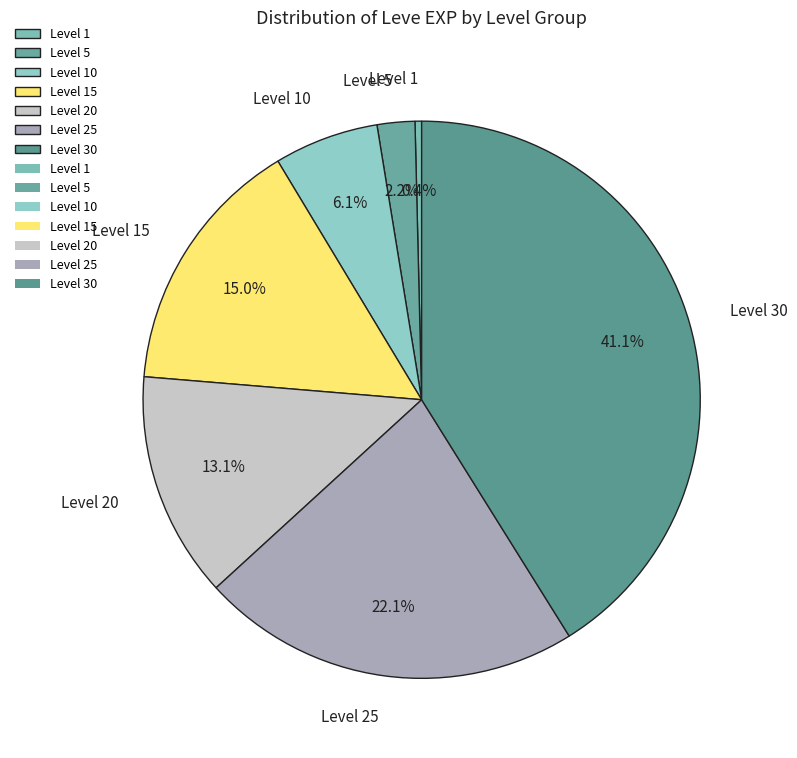

What is the smallest slice in the pie chart?

Level 1